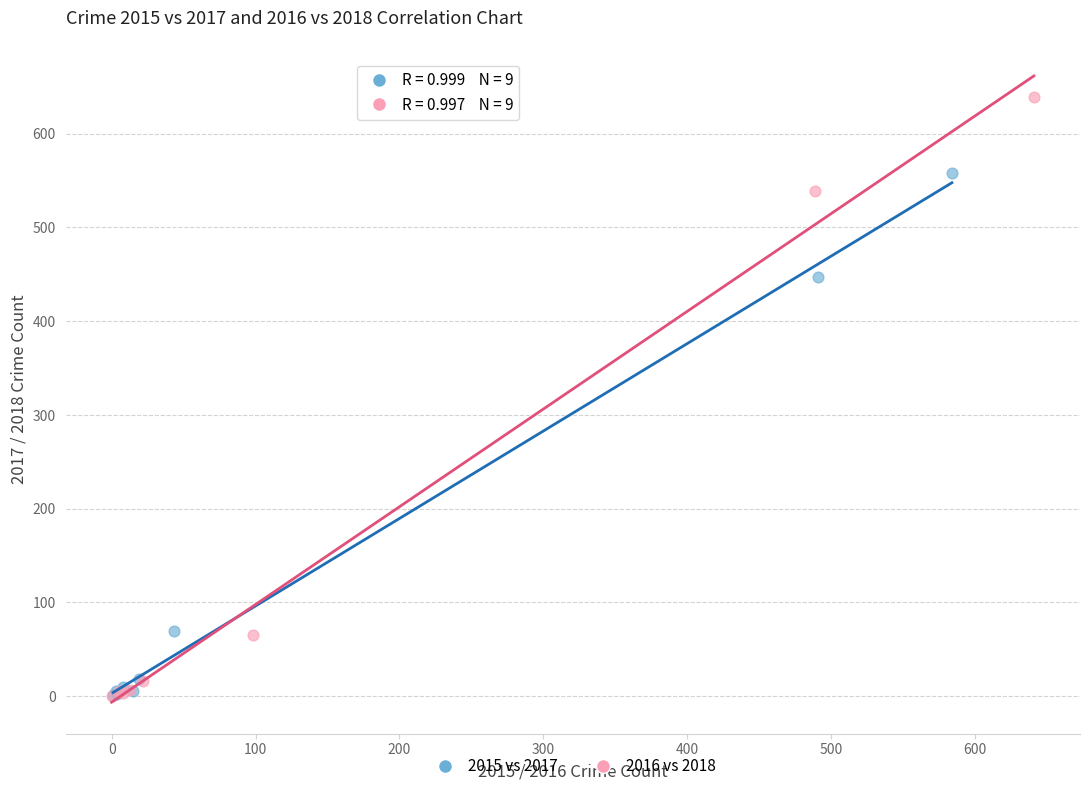

Which series reaches the maximum Y coordinate?

2016 vs 2018